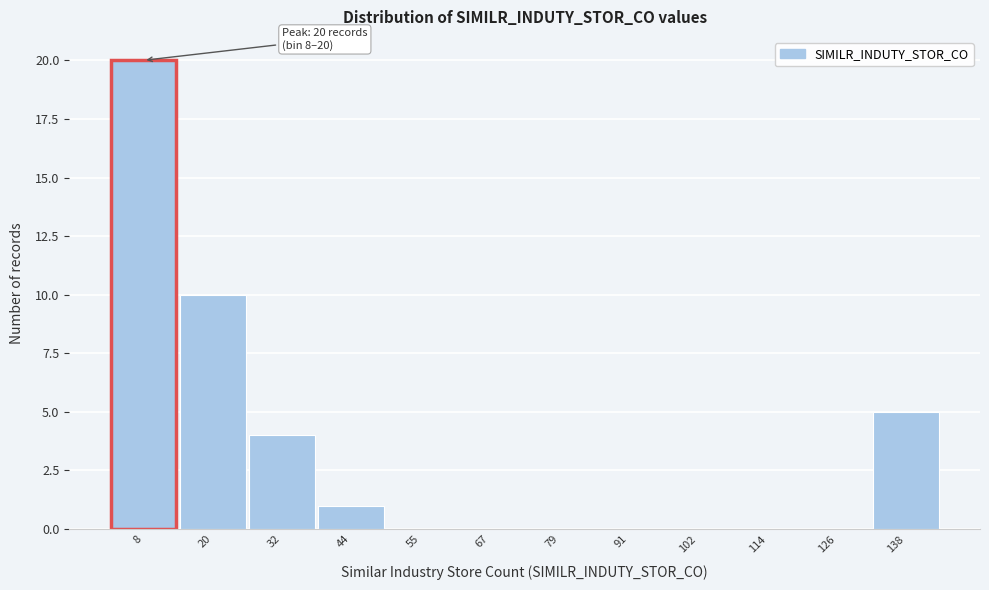

Reading right to left, list all the values displayed in this chart.

138=5	126=0	114=0	102=0	91=0	79=0	67=0	55=0	44=1	32=4	20=10	8=20